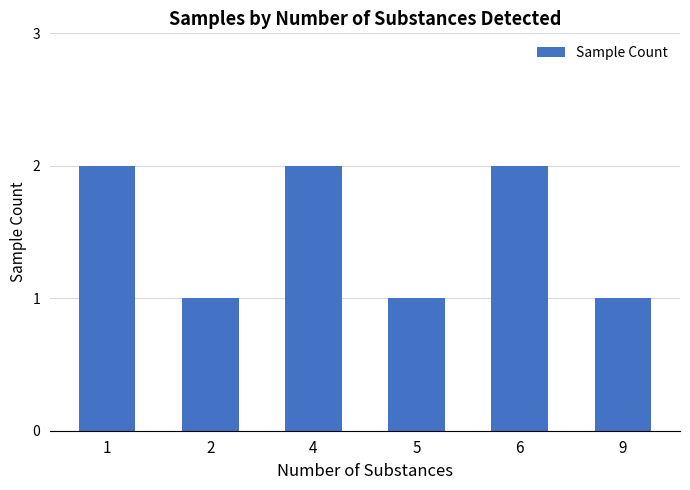

What is the minimum value shown in the chart?

1